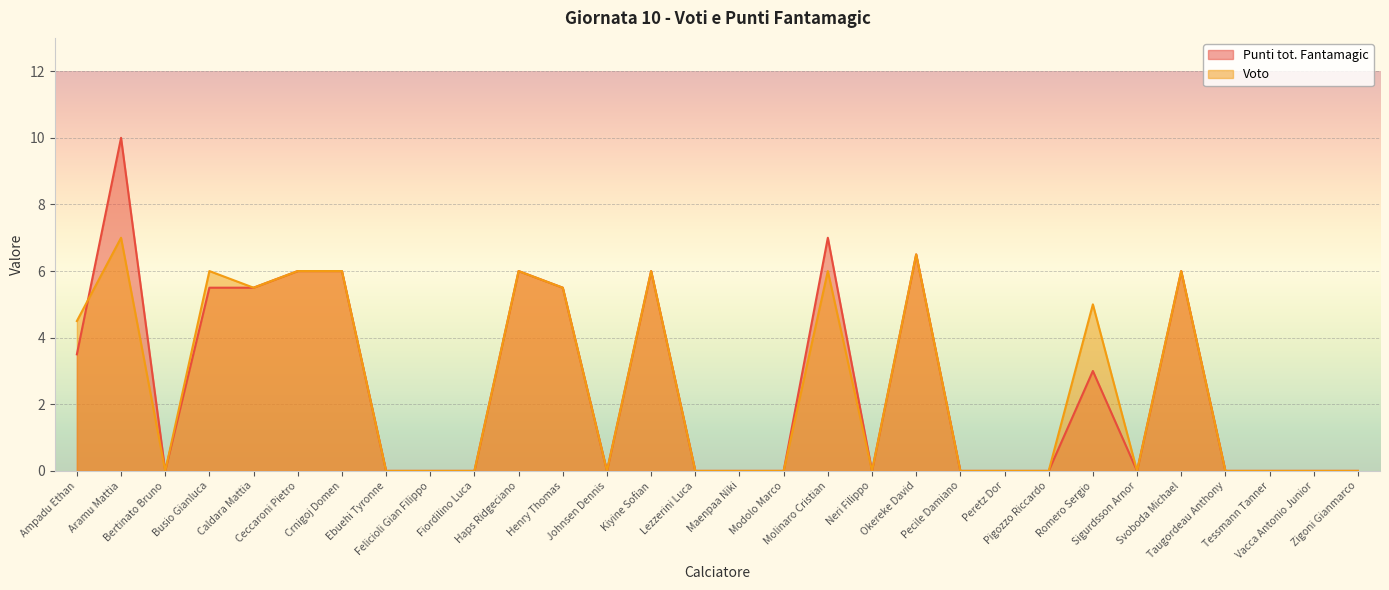

Where is the first local maximum for Voto?

Aramu Mattia